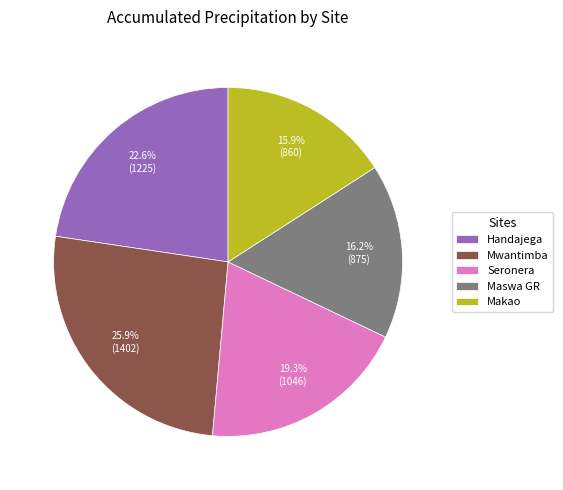

Count the number of slices in the pie.

5